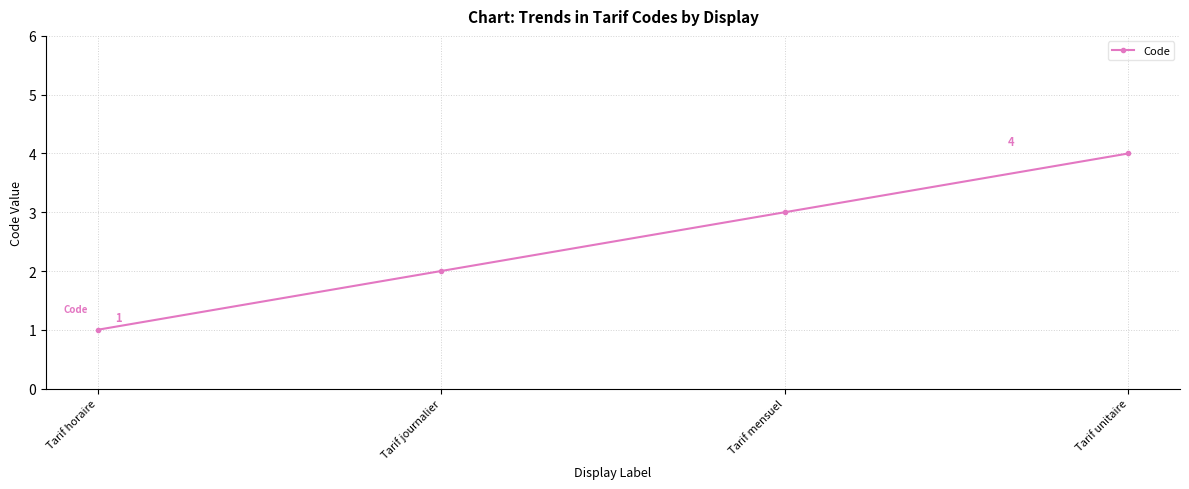

True or false: the data shows 3 at Tarif journalier.

False